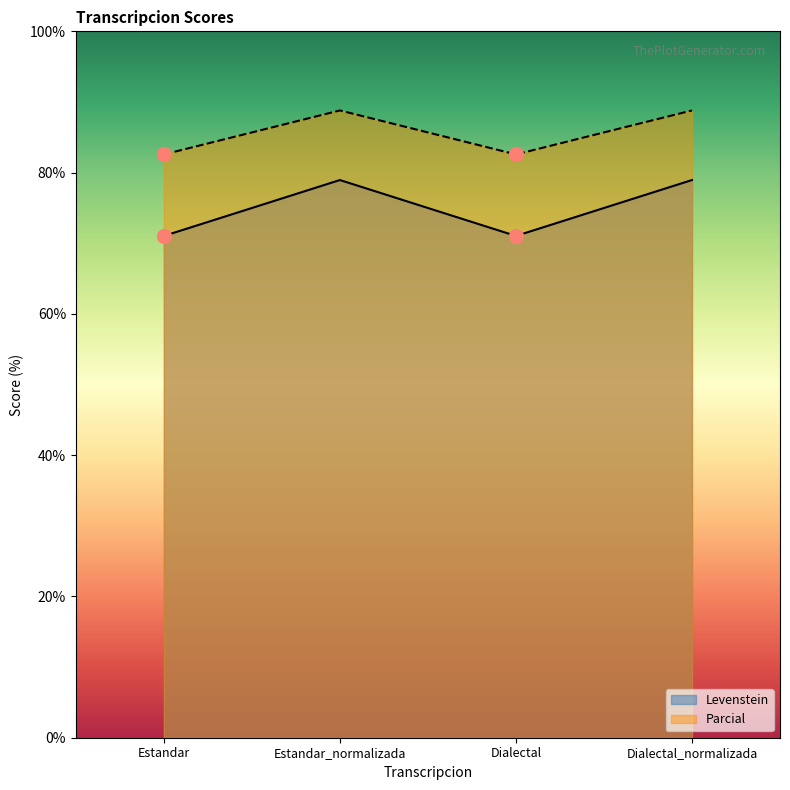

Reading right to left, list all the values displayed in this chart.

Levenstein: 78.9	71.0	78.9	71.0
Parcial: 88.8	82.6	88.8	82.6